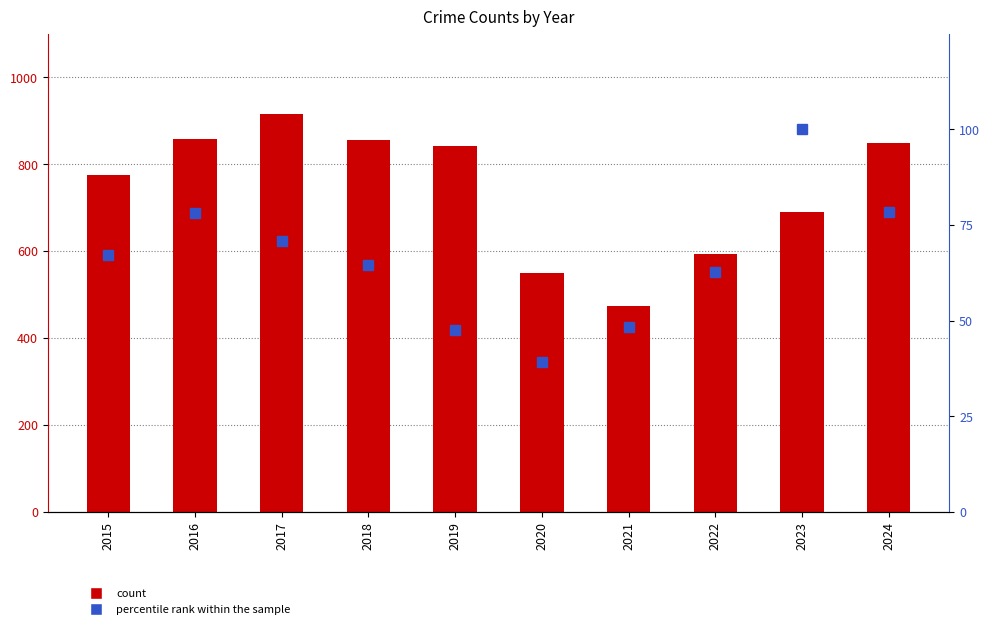

What is the minimum value shown in the chart?

39.2